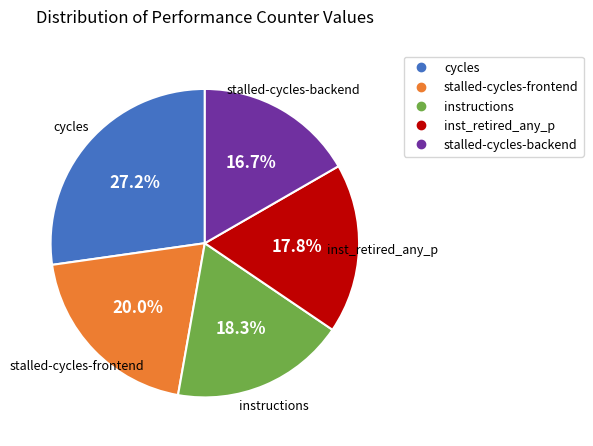

Is there any slice that represents more than half of the pie?

No